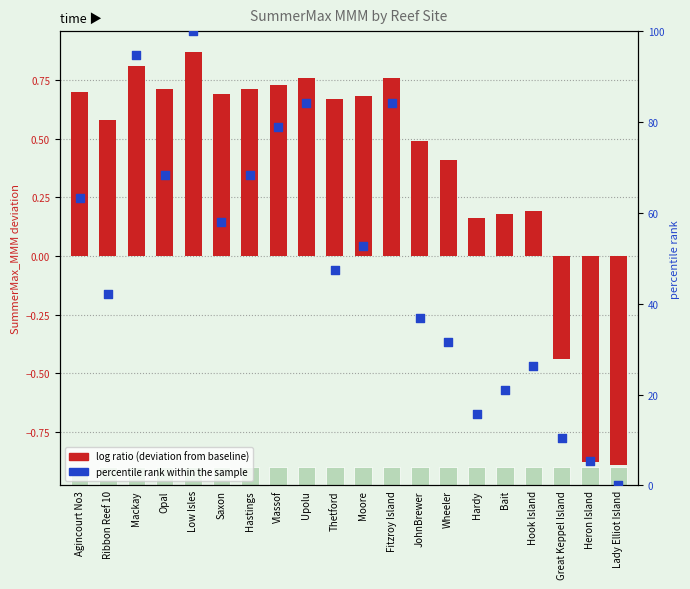

Which series contains the highest Y value?

percentile rank within the sample